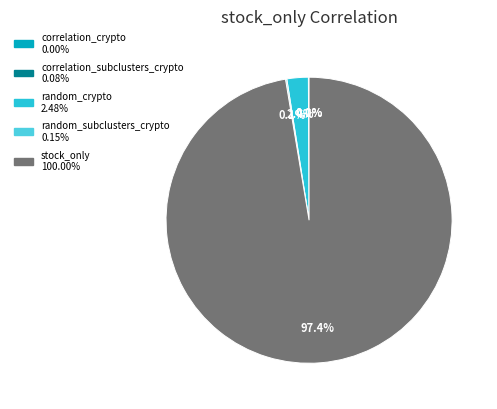

How many segments does this pie chart have?

5